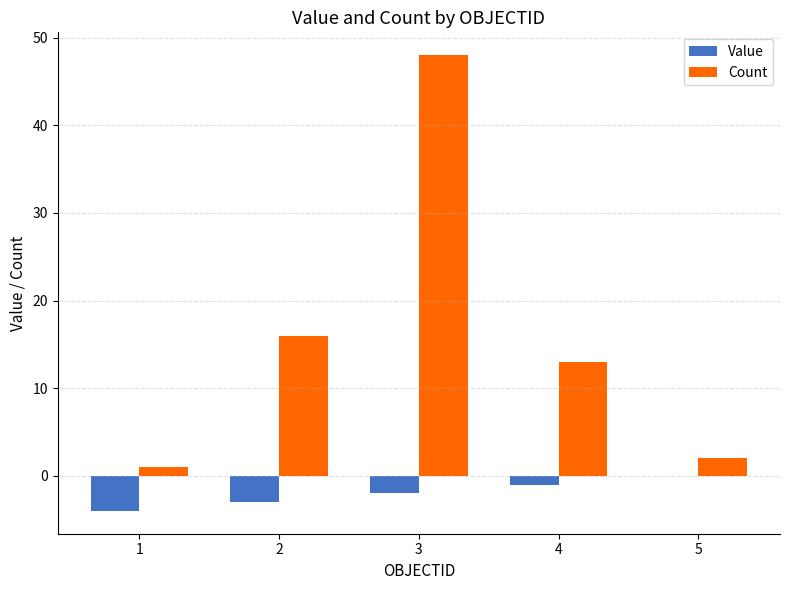

Which series changed the most between 1 and 4?

Count